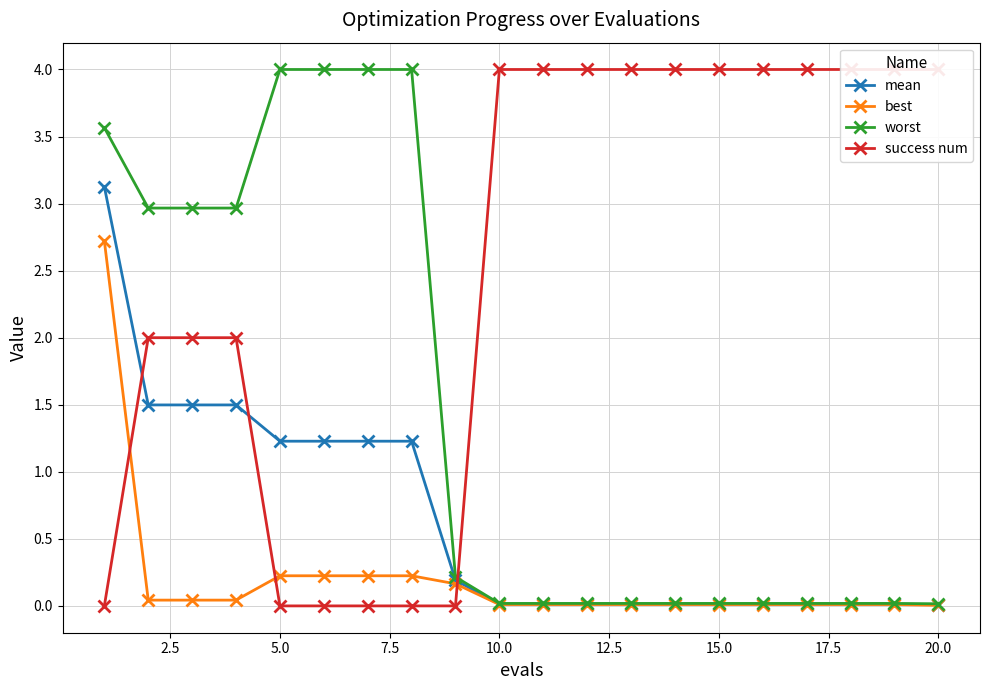

What is the average value of the best series?

0.2